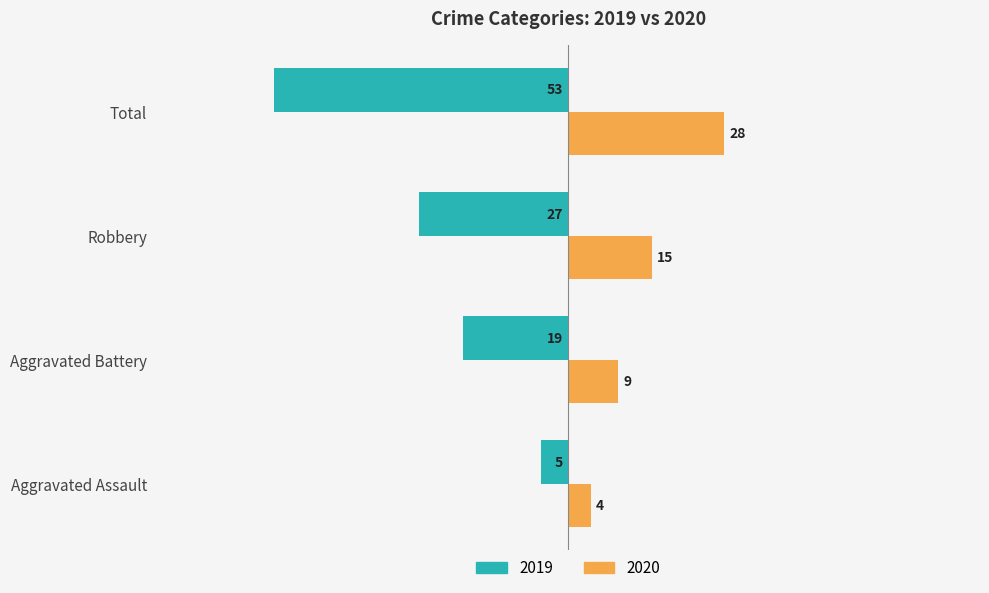

What is the average value of the 2019 series?

-26